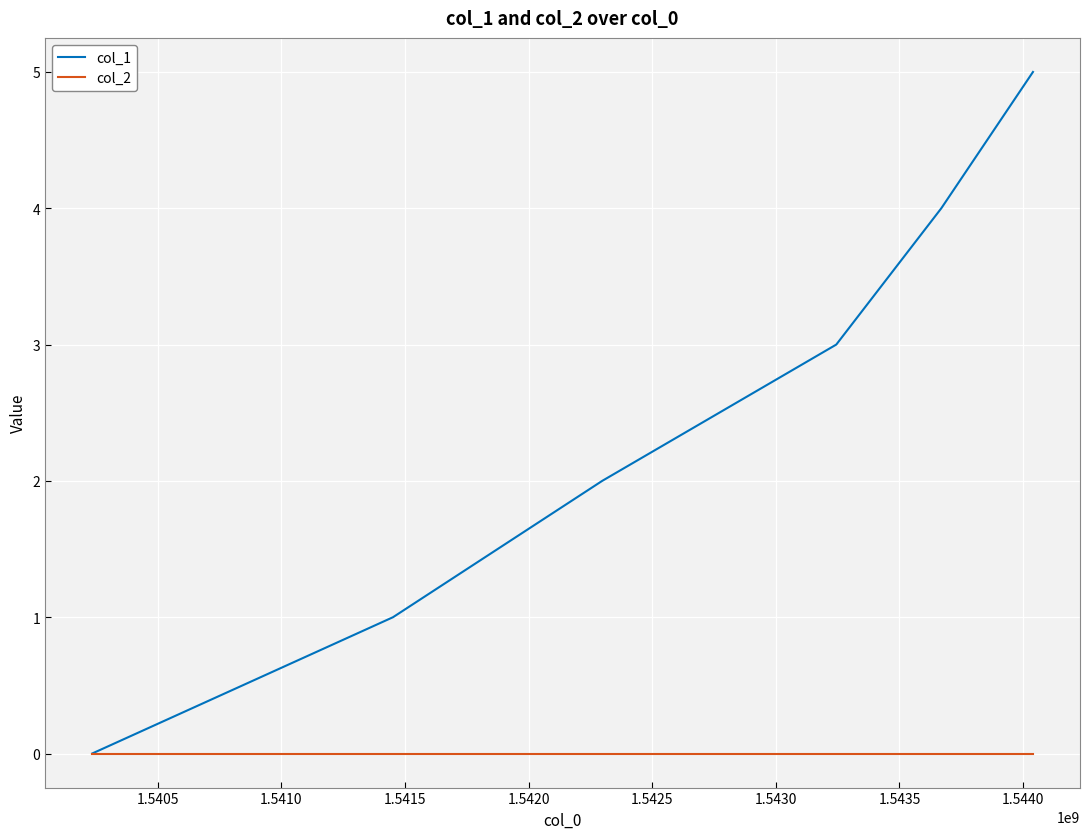

What are all the series names shown in the legend?

col_1, col_2